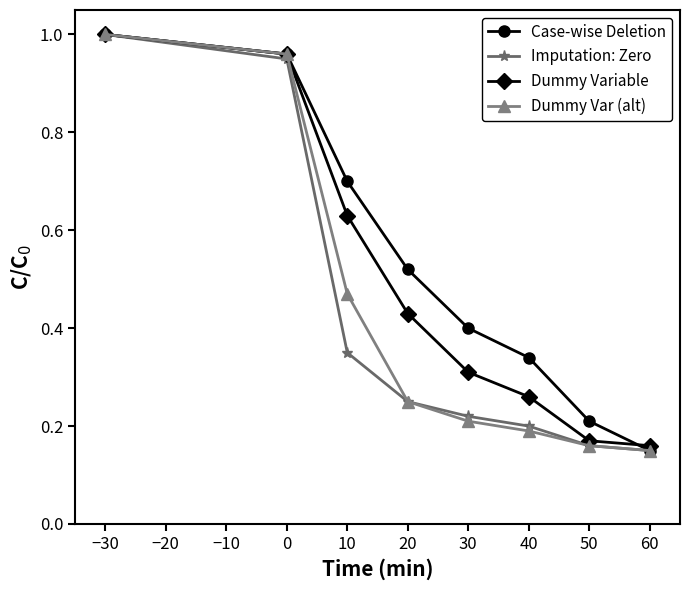

What are all the series names shown in the legend?

Case-wise Deletion, Imputation: Zero, Dummy Variable, Dummy Var (alt)